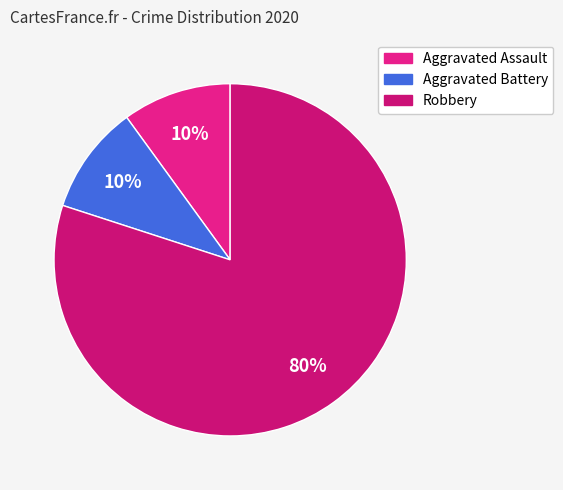

What is the ratio of the value at Robbery to the value at Aggravated Battery?

8.0